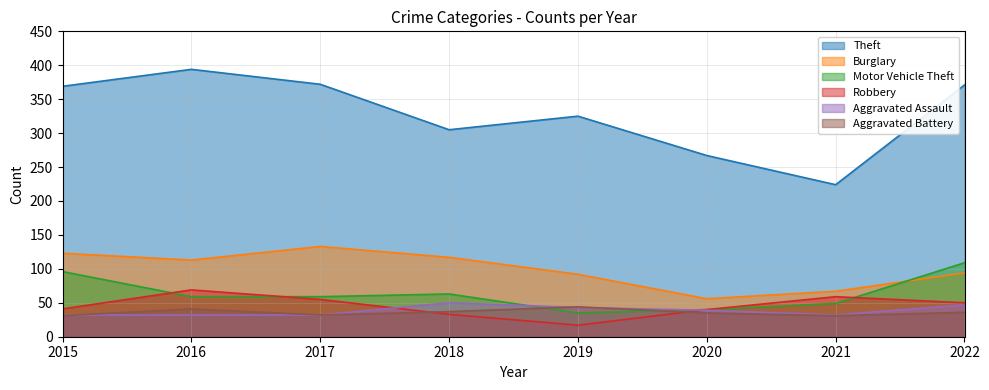

What is the average value of the Aggravated Battery series?

36